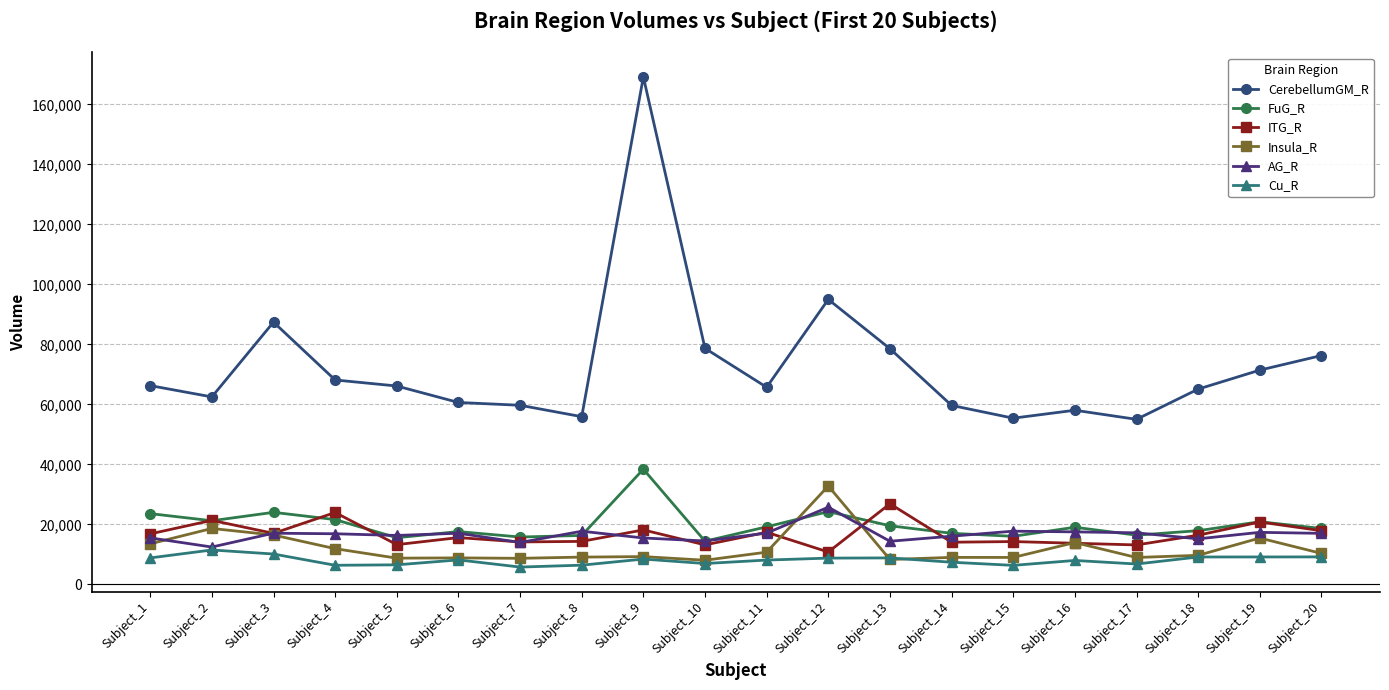

What is the sum of all FuG_R values?

397819